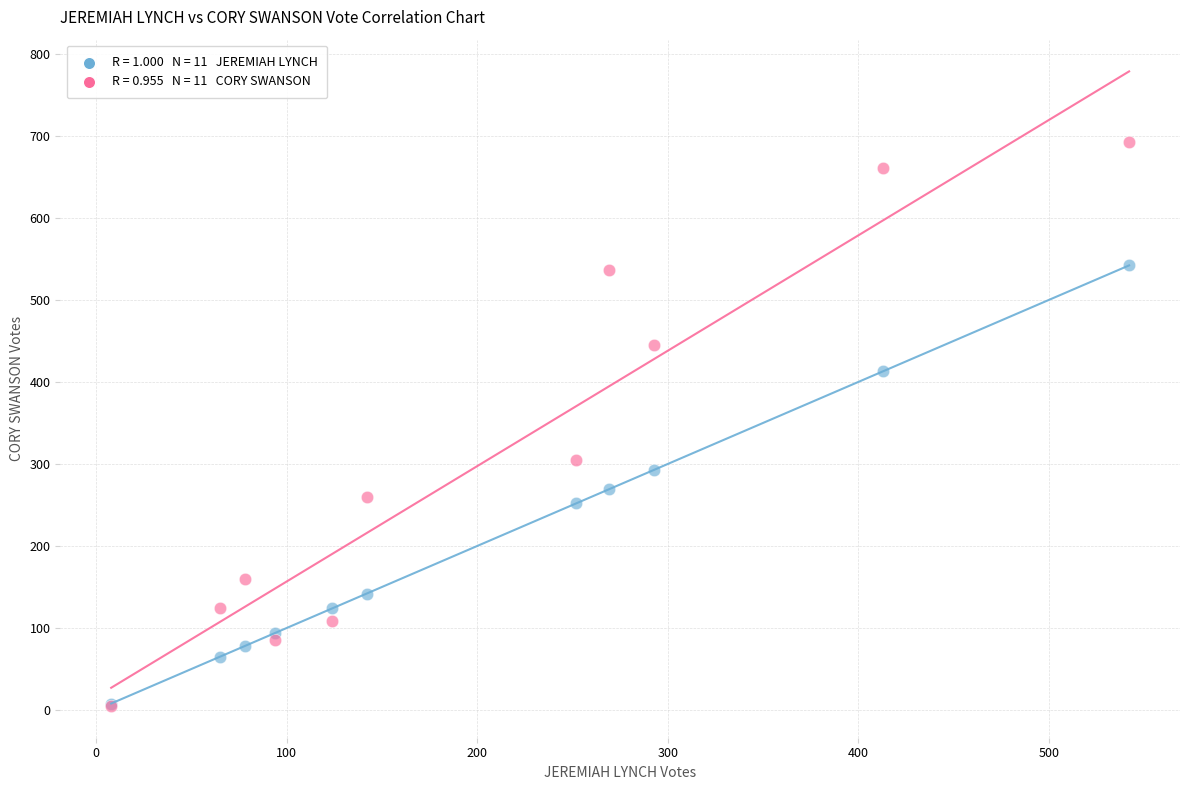

Across all series, what Y value is closest to 348?

305